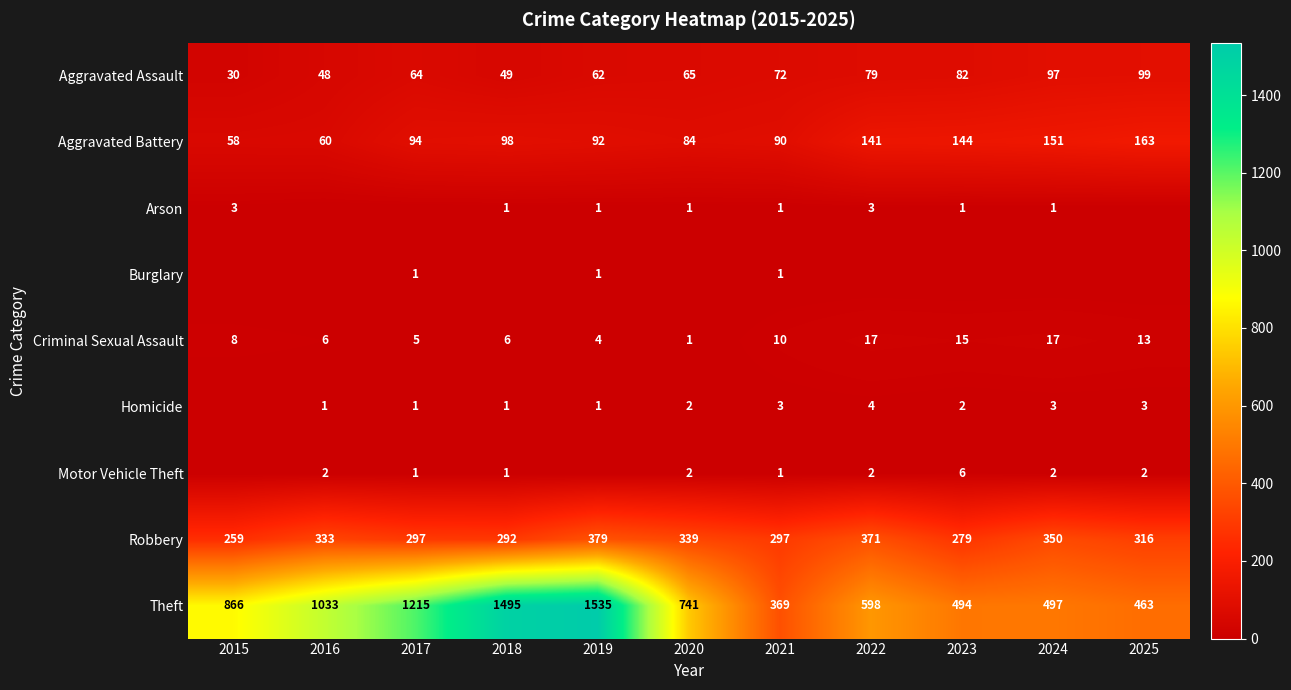

What is the total value across all series at 2021?

844